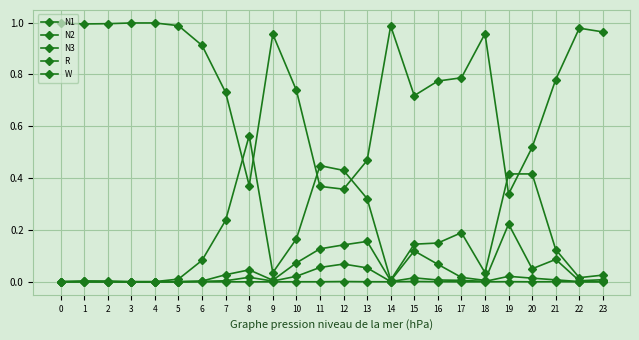

Reading left to right, what are all the values shown in this chart?

N1: 0.0	0.0	0.0	0.0	0.0	0.0	0.1	0.2	0.6	0.0	0.2	0.4	0.4	0.3	0.0	0.1	0.1	0.2	0.0	0.4	0.4	0.1	0.0	0.0
N2: 0.0	0.0	0.0	0.0	0.0	0.0	0.0	0.0	0.0	0.0	0.1	0.1	0.1	0.2	0.0	0.1	0.1	0.0	0.0	0.2	0.1	0.1	0.0	0.0
N3: 0.0	0.0	0.0	0.0	0.0	0.0	0.0	0.0	0.0	0.0	0.0	0.0	0.0	0.0	0.0	0.0	0.0	0.0	0.0	0.0	0.0	0.0	0.0	0.0
R: 0.0	0.0	0.0	0.0	0.0	0.0	0.0	0.0	0.0	0.0	0.0	0.1	0.1	0.1	0.0	0.0	0.0	0.0	0.0	0.0	0.0	0.0	0.0	0.0
W: 1.0	1.0	1.0	1.0	1.0	1.0	0.9	0.7	0.4	1.0	0.7	0.4	0.4	0.5	1.0	0.7	0.8	0.8	1.0	0.3	0.5	0.8	1.0	1.0